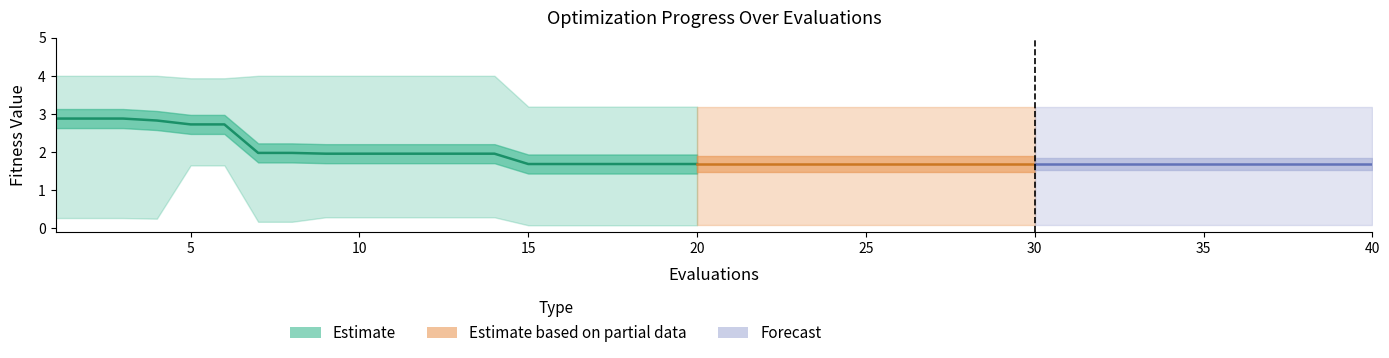

True or false: mean has a value of 1.2 at 9.

False